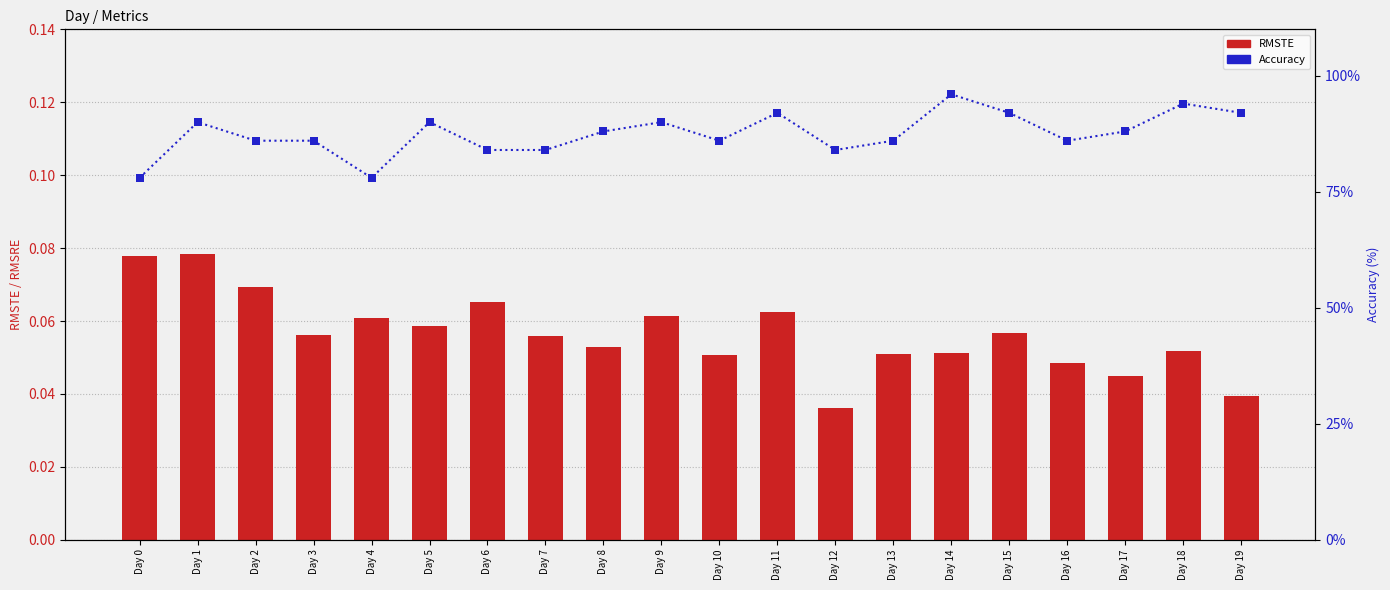

At how many categories does at least one series exceed 77?

20